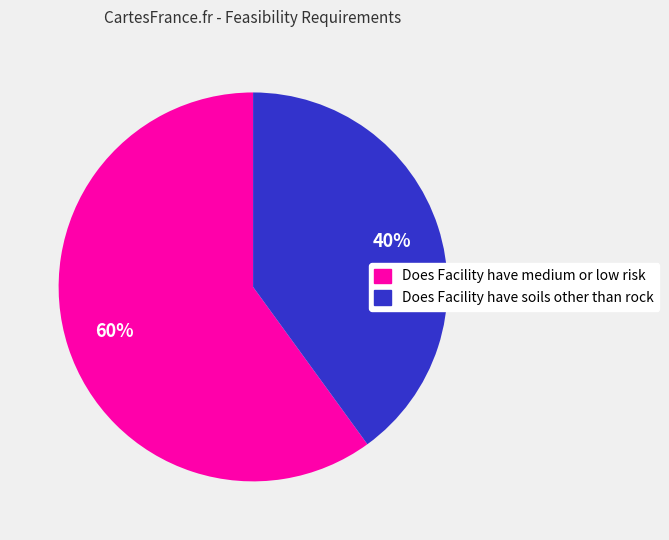

To the nearest percent, what is the average slice percentage?

50%